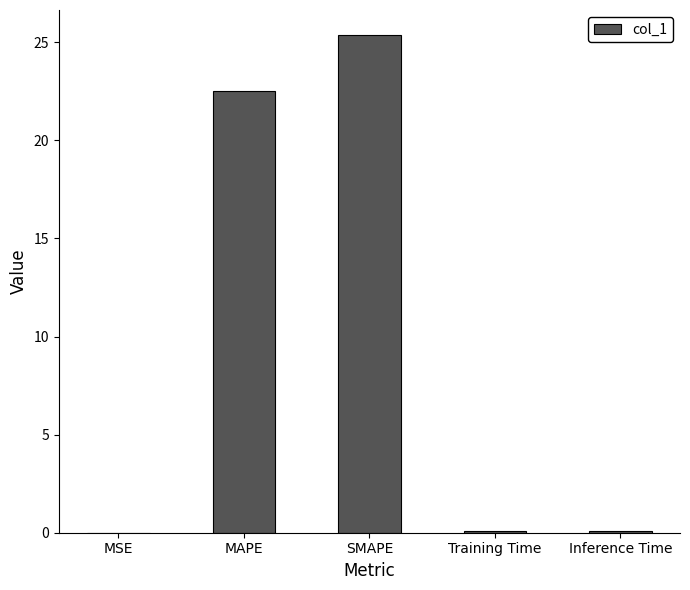

What is the change in value from MSE to SMAPE?

+25.4